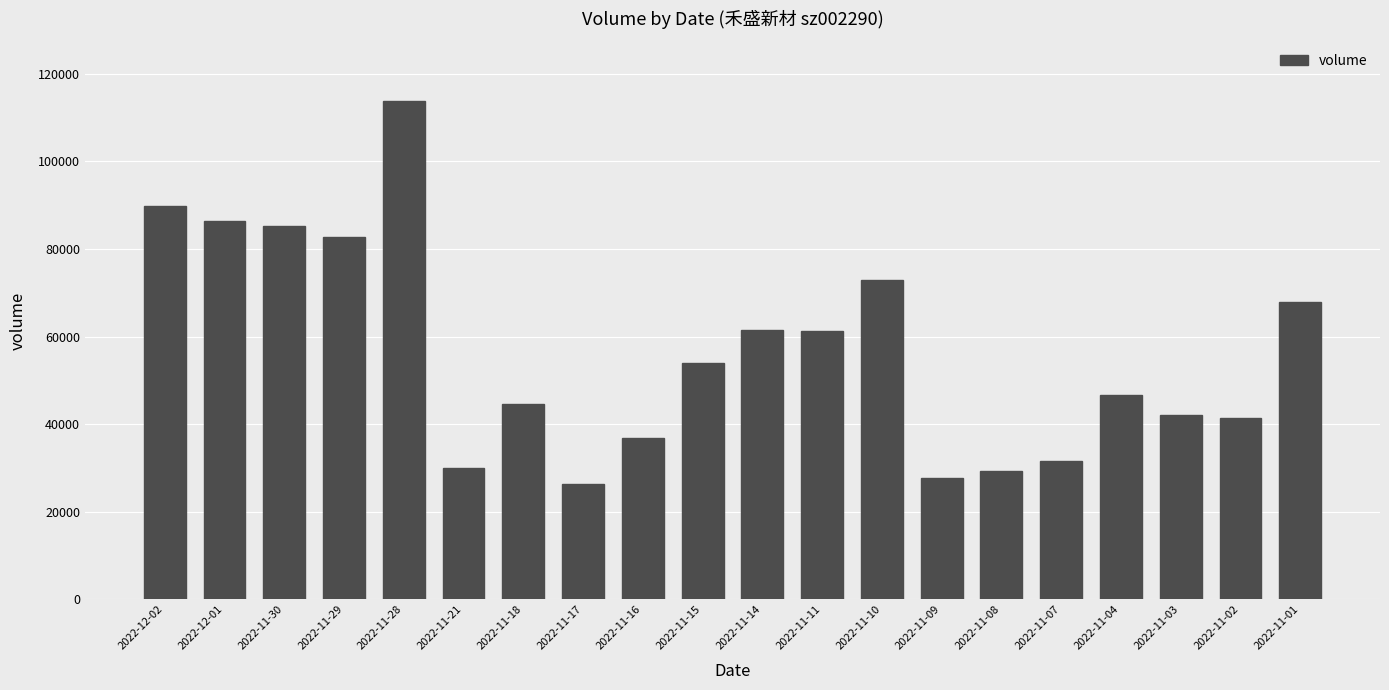

What position from the right is 2022-12-01?

19